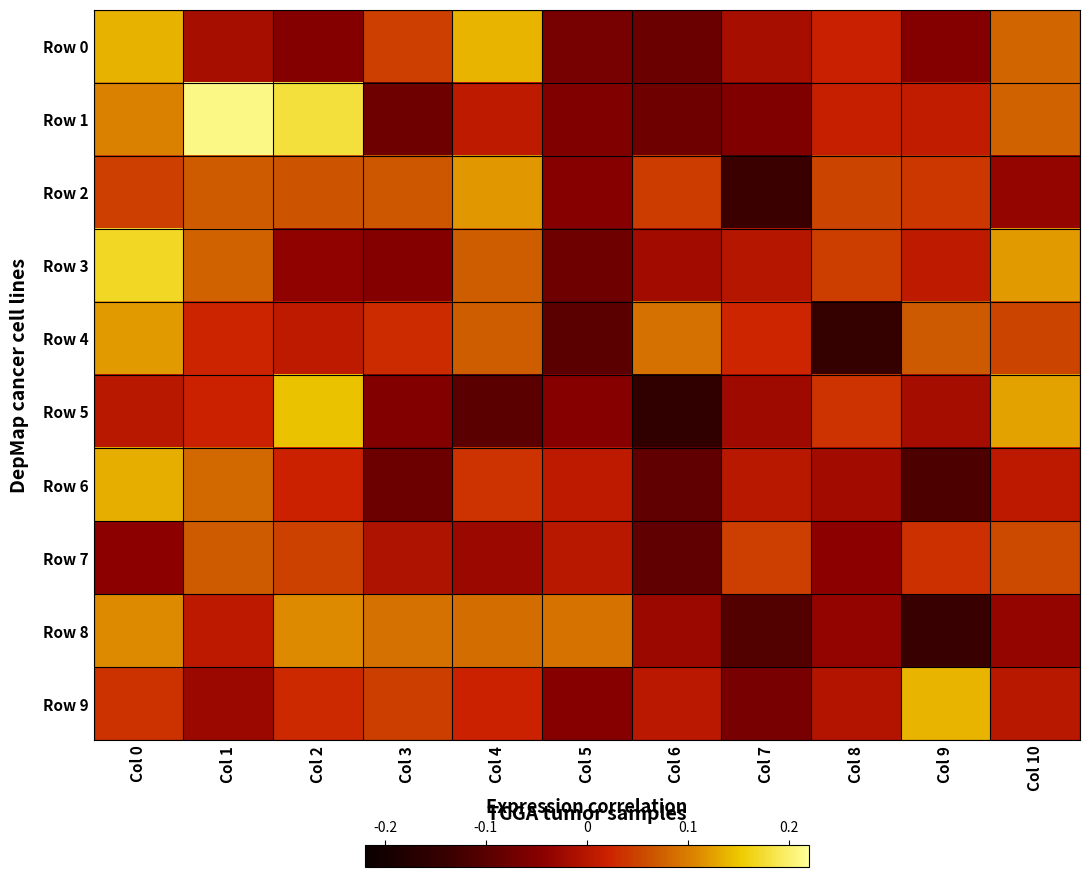

Between Col 0 and Col 5, which series saw the biggest shift?

Row 3